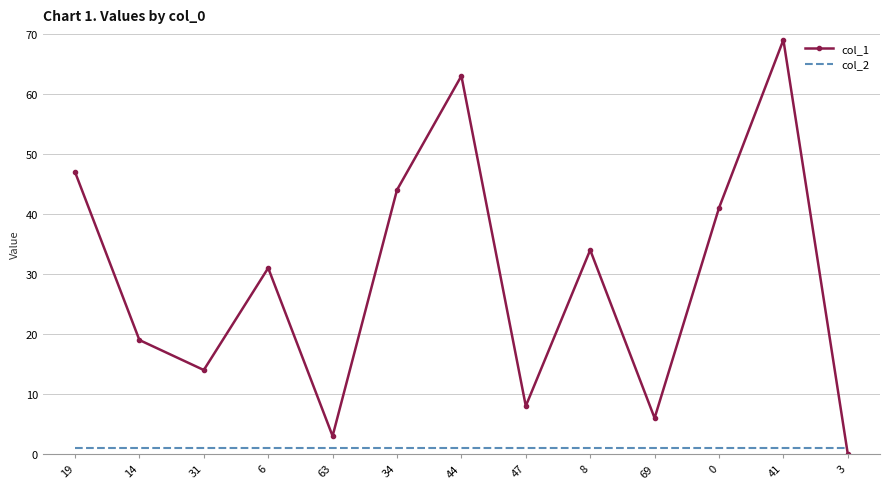

The value of col_1 at 47 is 12. True or false?

False